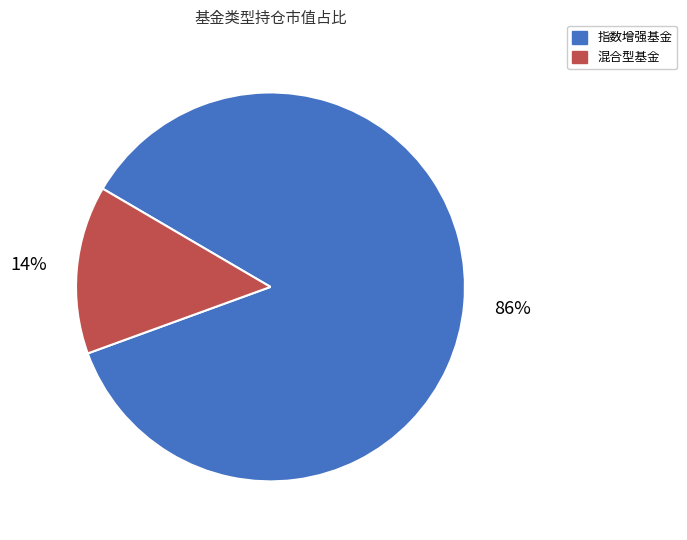

Which slice is the largest?

指数增强基金